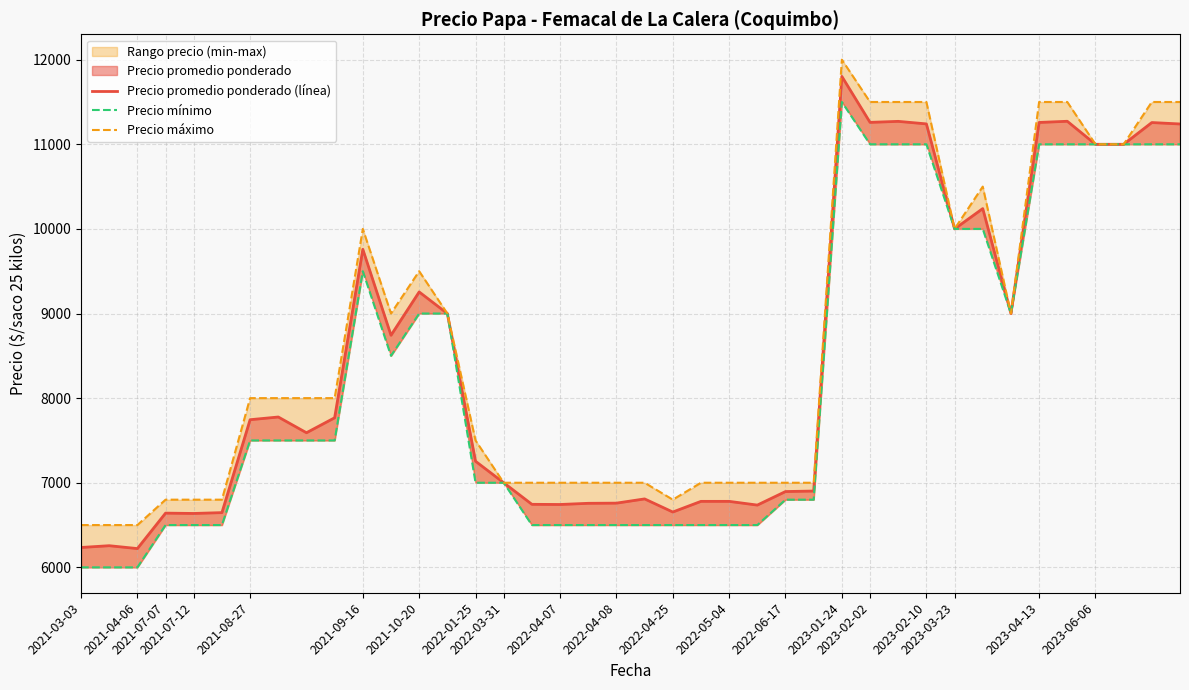

What is the spread (max minus min) of values at 34?

500